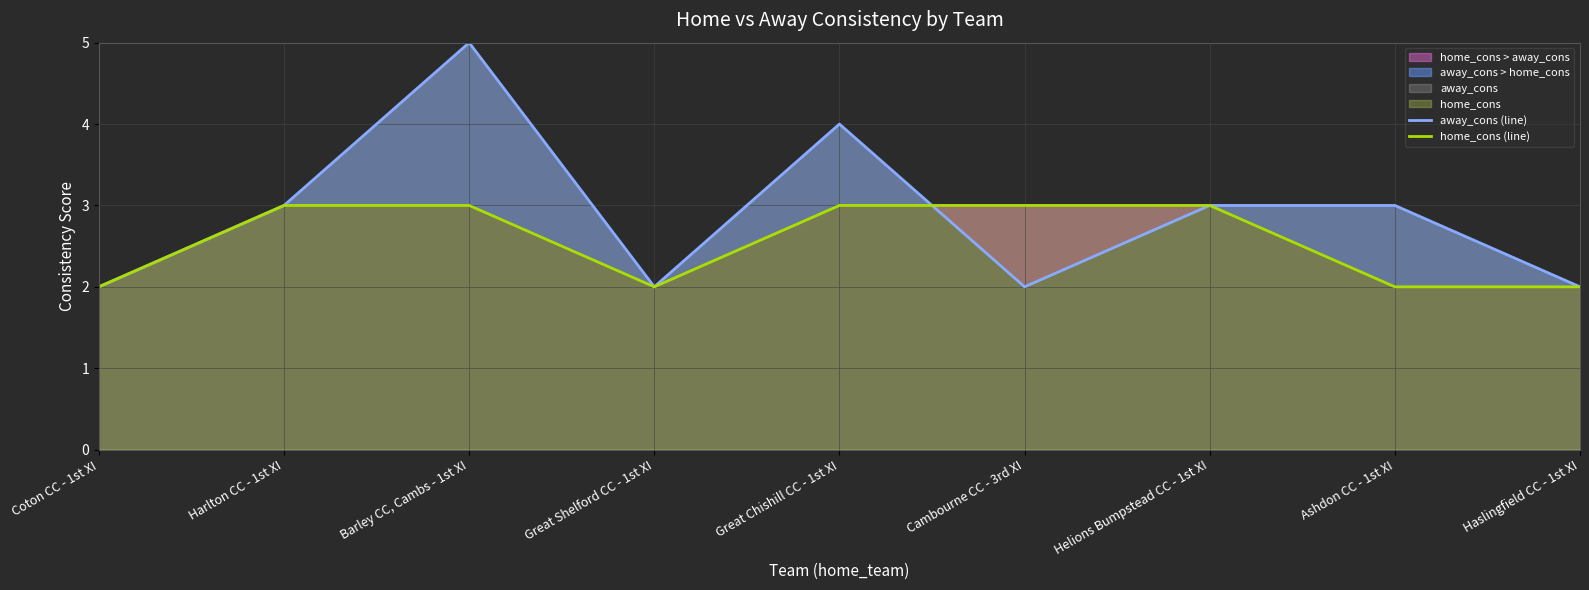

At how many categories does at least one series exceed 3?

2